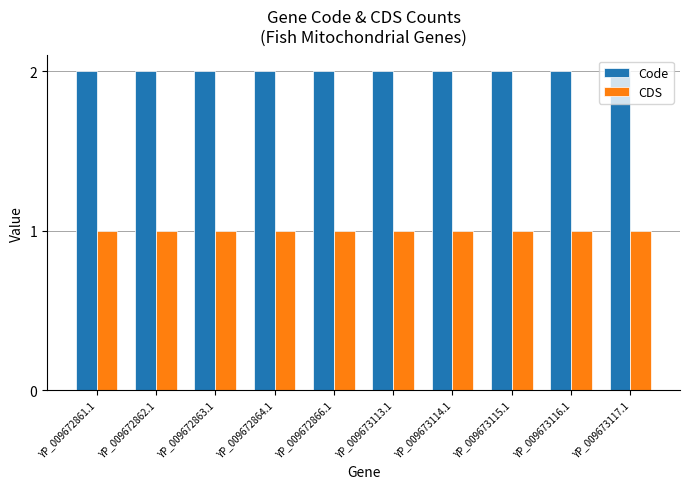

What is the difference between the highest and lowest values at YP_009672863.1?

1